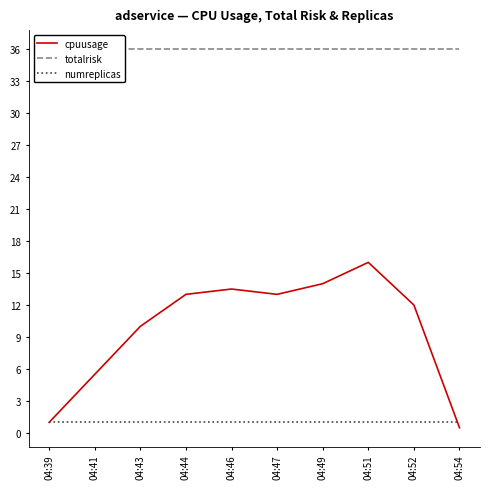

The value of totalrisk at 04:54 is 36.0. True or false?

True